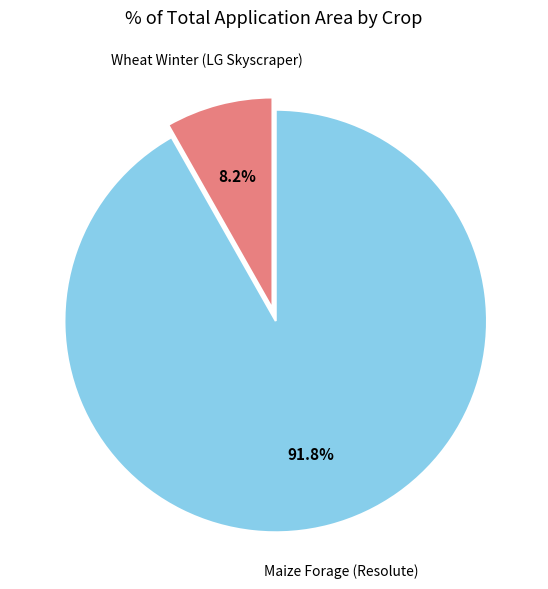

Does any single category account for the majority?

Yes